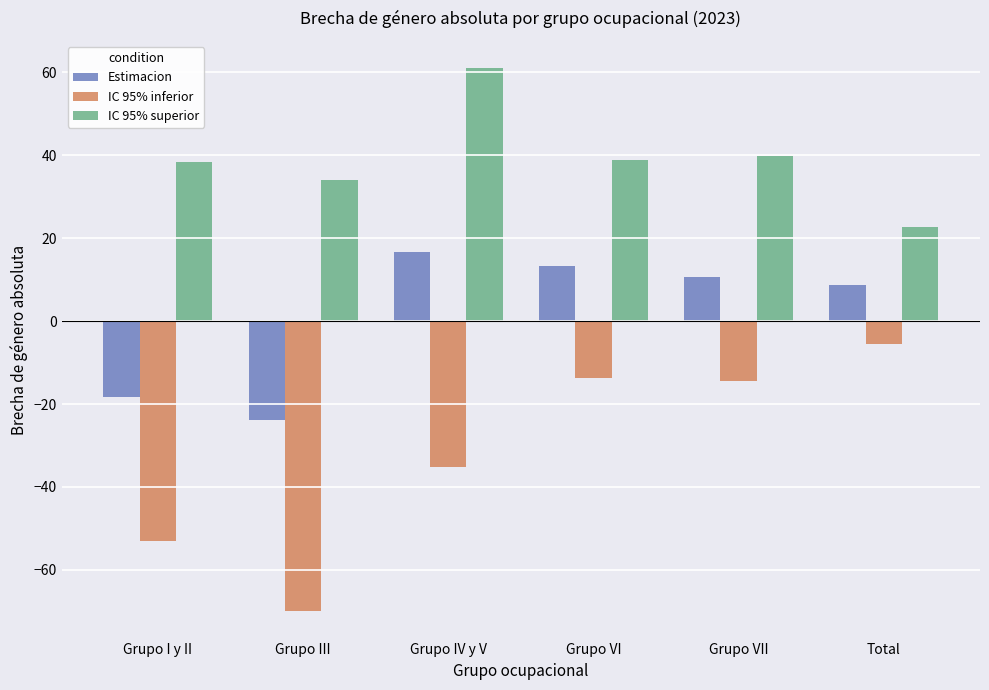

What position from the right is Grupo VI?

3